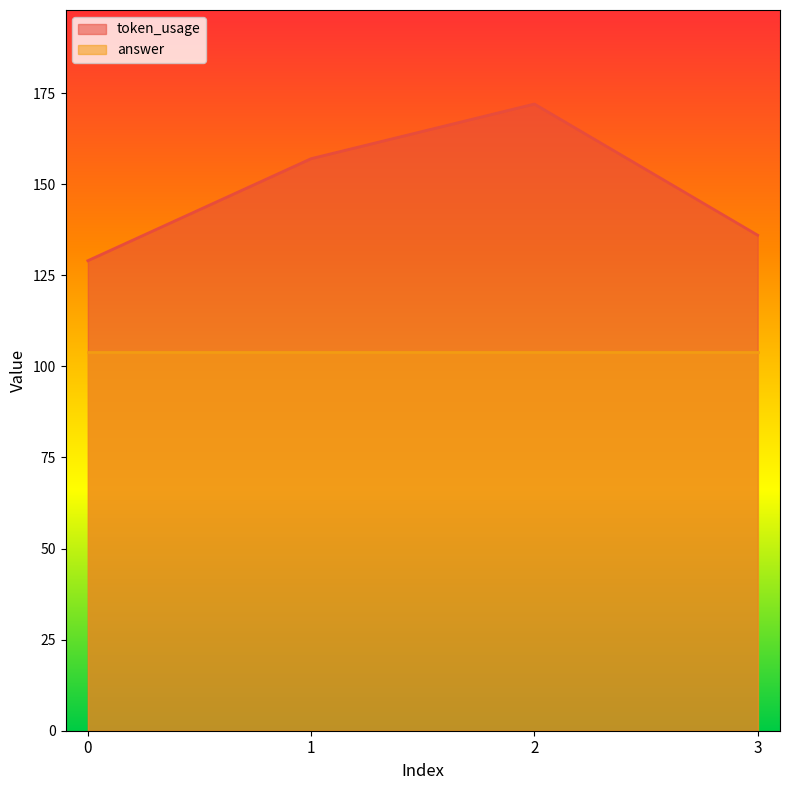

What is the change in value from 1 to 2?

+15